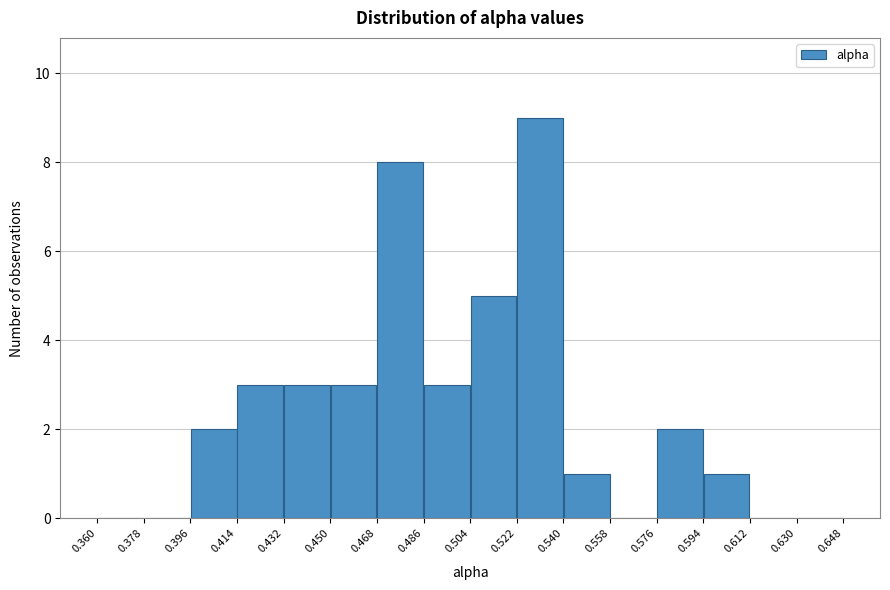

Reading left to right, list every bar in this chart as the range it spans on the x-axis followed by its height. The values are not printed on the chart, so give them approximately, as read against the axis.

0.360 to 0.378: 0
0.378 to 0.396: 0
0.396 to 0.414: 2
0.414 to 0.432: 3
0.432 to 0.450: 3
0.450 to 0.468: 3
0.468 to 0.486: 8
0.486 to 0.504: 3
0.504 to 0.522: 5
0.522 to 0.540: 9
0.540 to 0.558: 1
0.558 to 0.576: 0
0.576 to 0.594: 2
0.594 to 0.612: 1
0.612 to 0.630: 0
0.630 to 0.648: 0